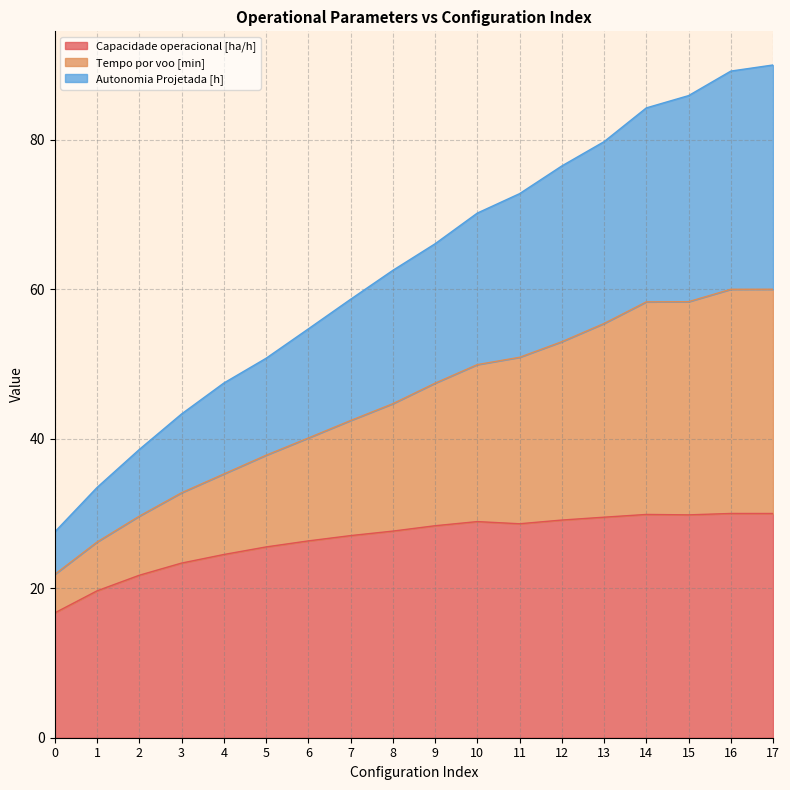

True or false: Tempo por voo [min] has more than 1 points higher than both neighbors.

False